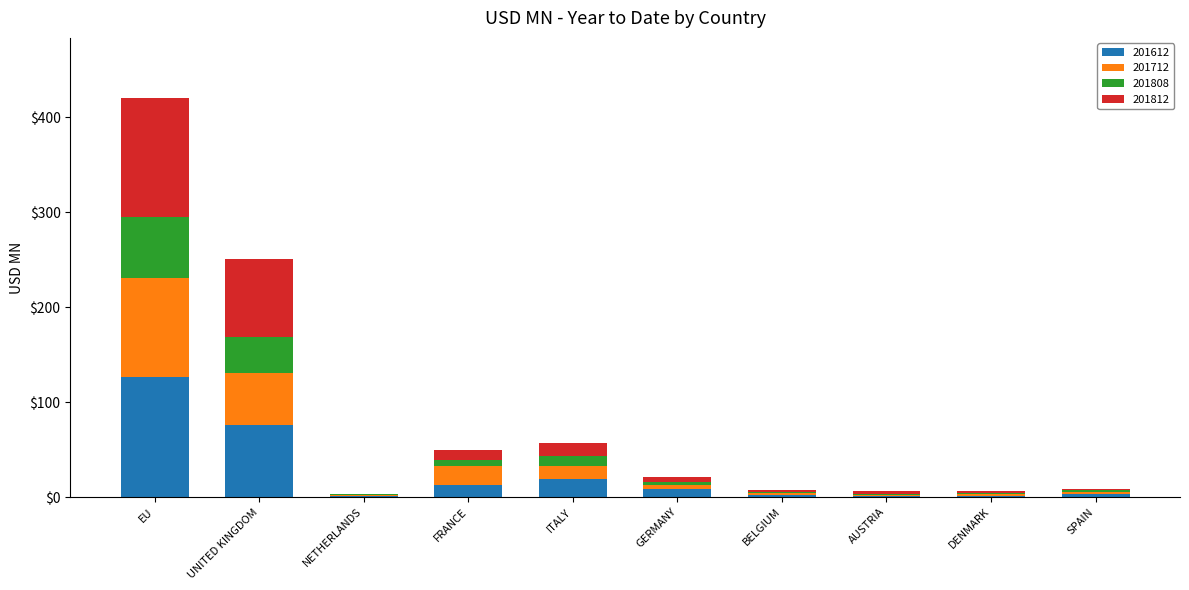

Which category has the highest value in the 201612 series?

EU